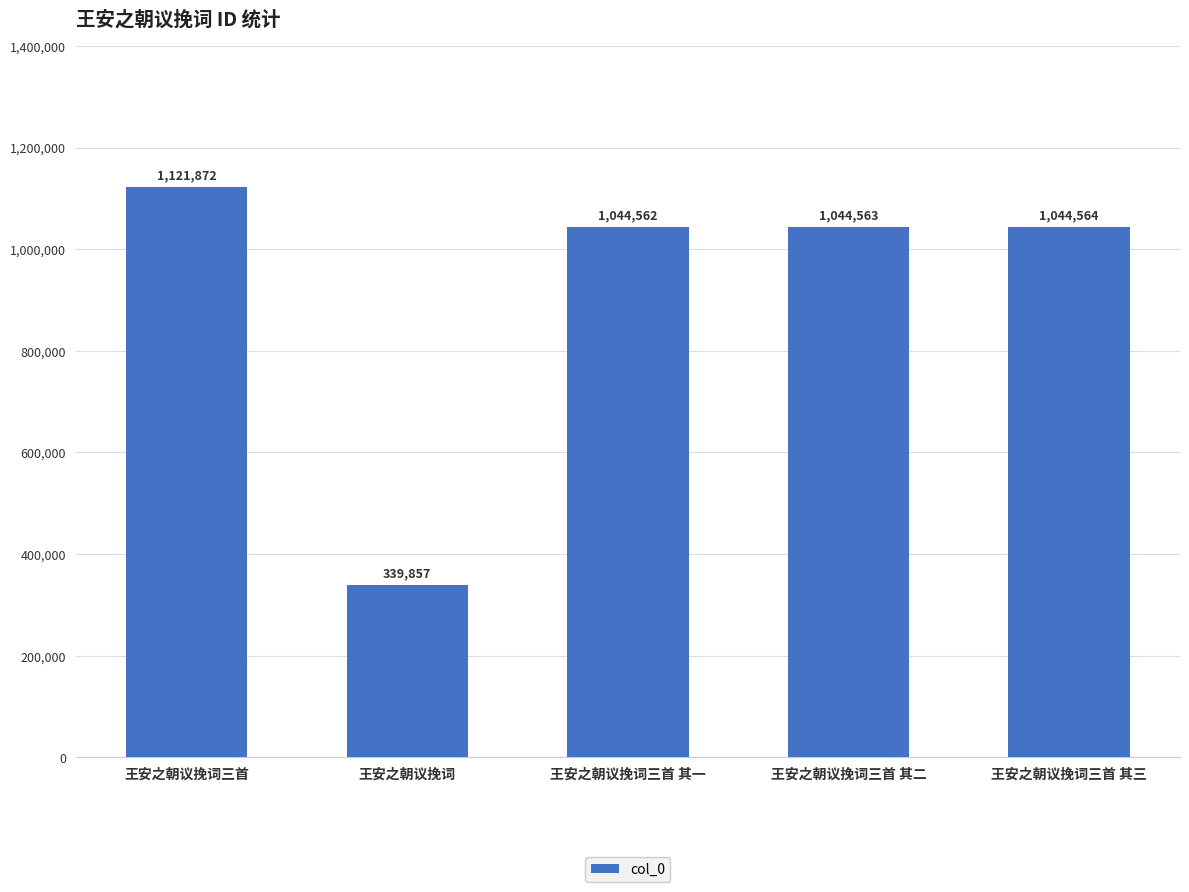

Count the number of data series in this chart.

1